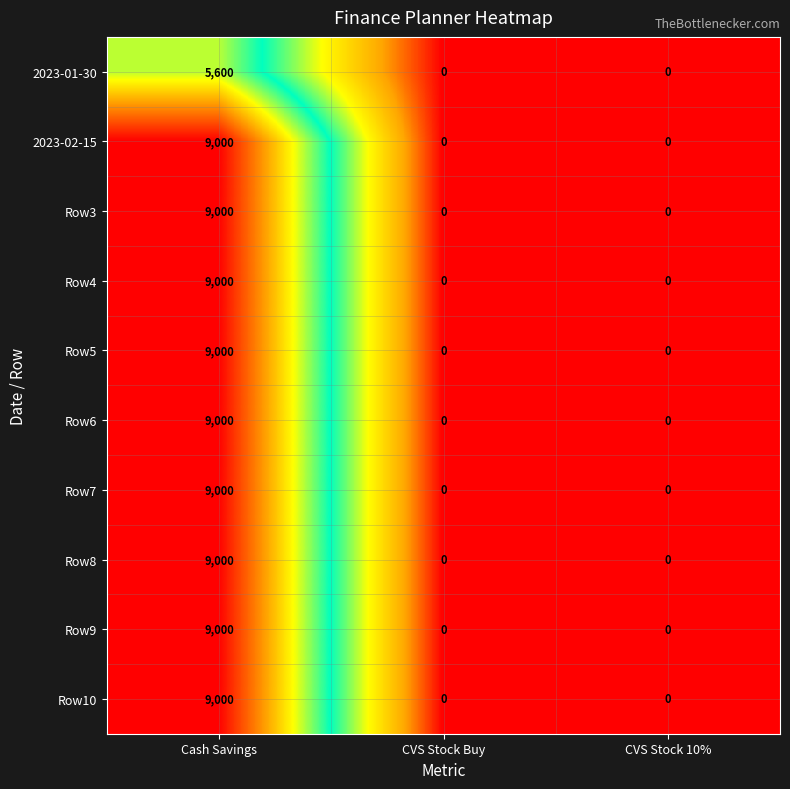

Count the Row5 values in the range 0 to 9000.

3